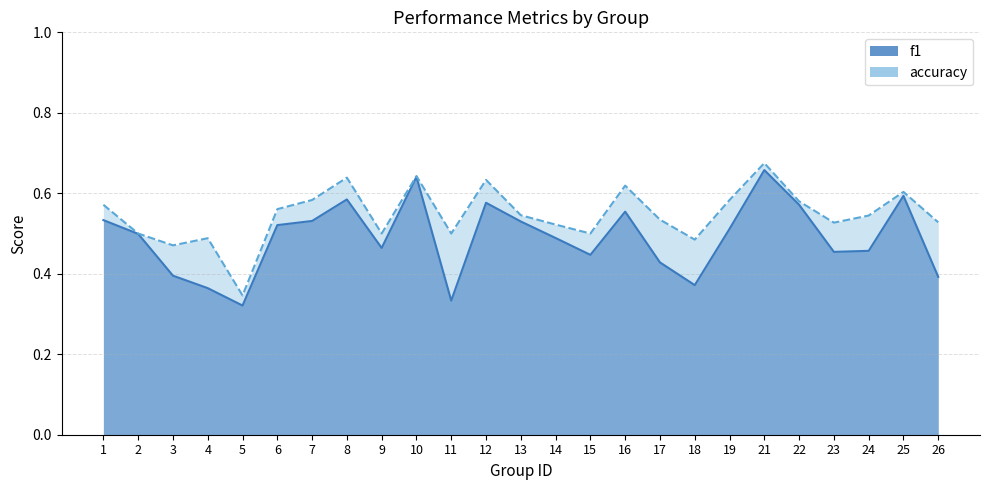

What is the approximate value of accuracy at 25?

0.6